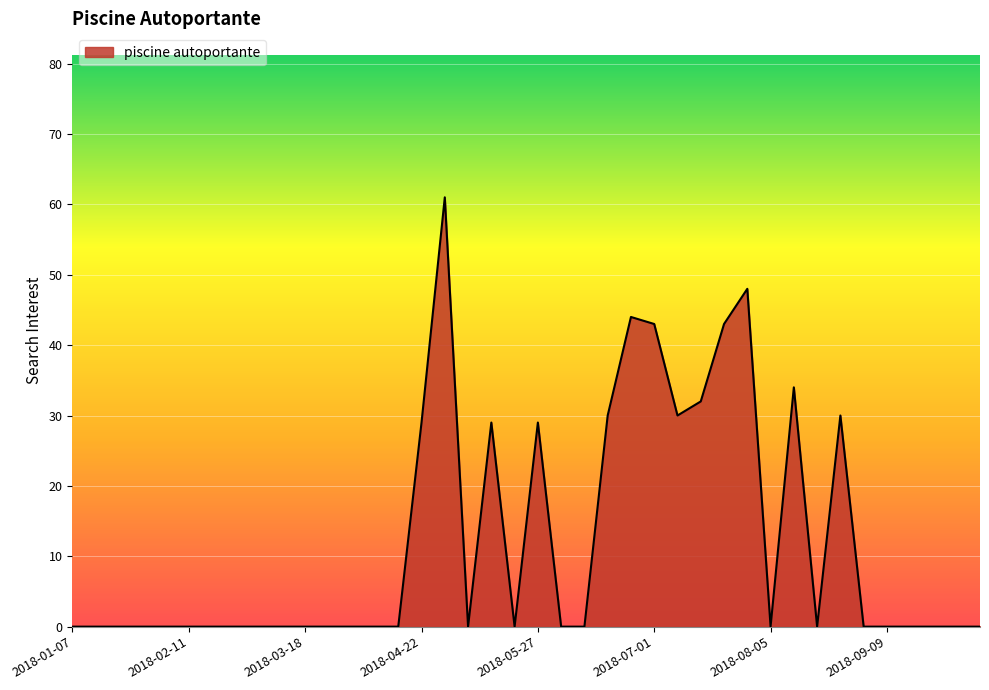

What is the maximum value shown in the chart?

61